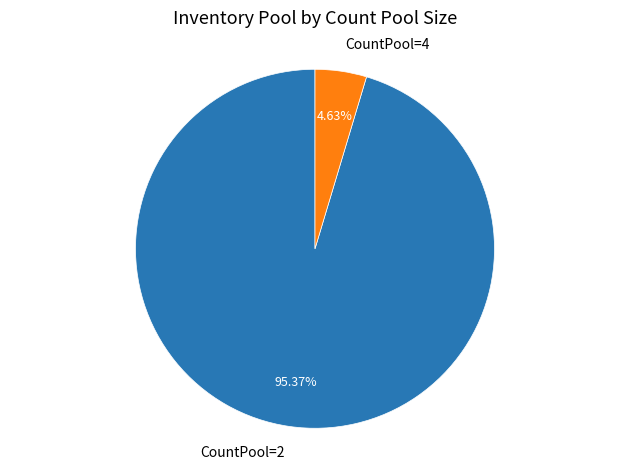

To the nearest percent, what is the average slice percentage?

50%